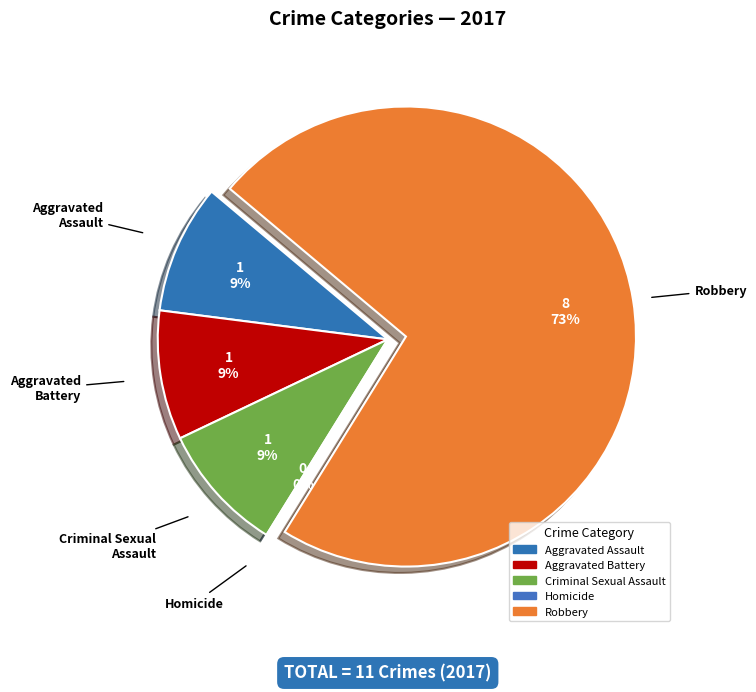

The Aggravated Assault slice represents 17% of the pie. True or false?

False